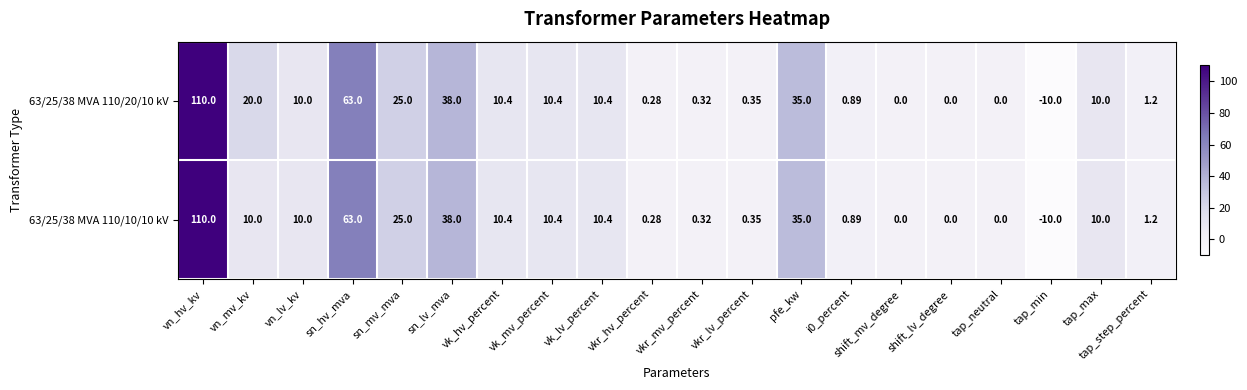

How many negative values does the 63/25/38 MVA 110/20/10 kV series have?

1